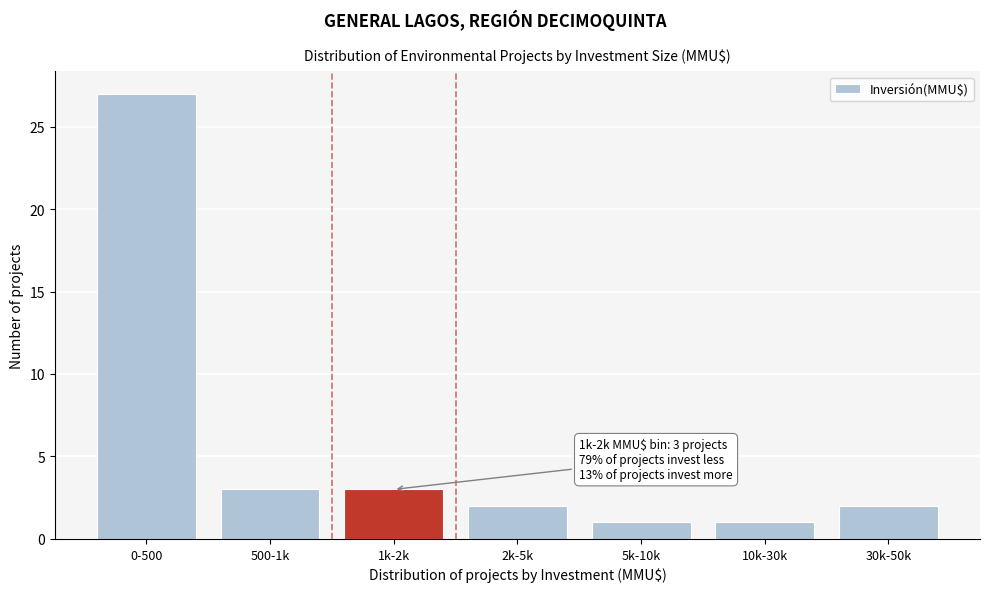

Reading left to right, list all the values displayed in this chart.

27	3	3	2	1	1	2